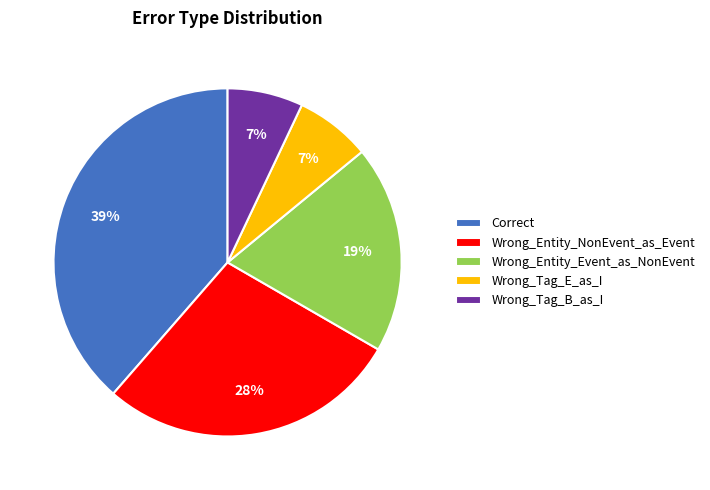

Is there a majority slice in this chart?

No